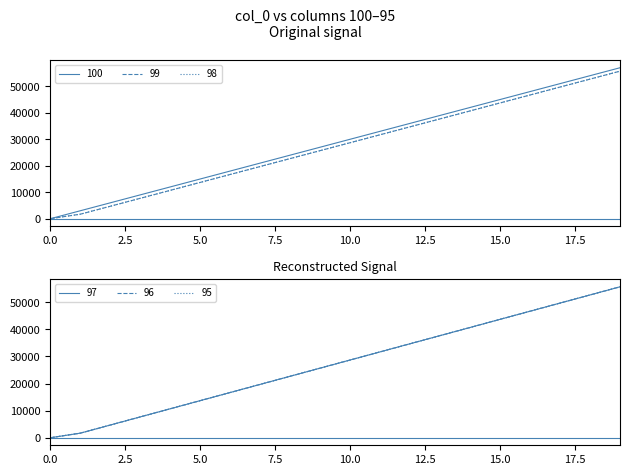

Between 16 and 15, which is larger?

16